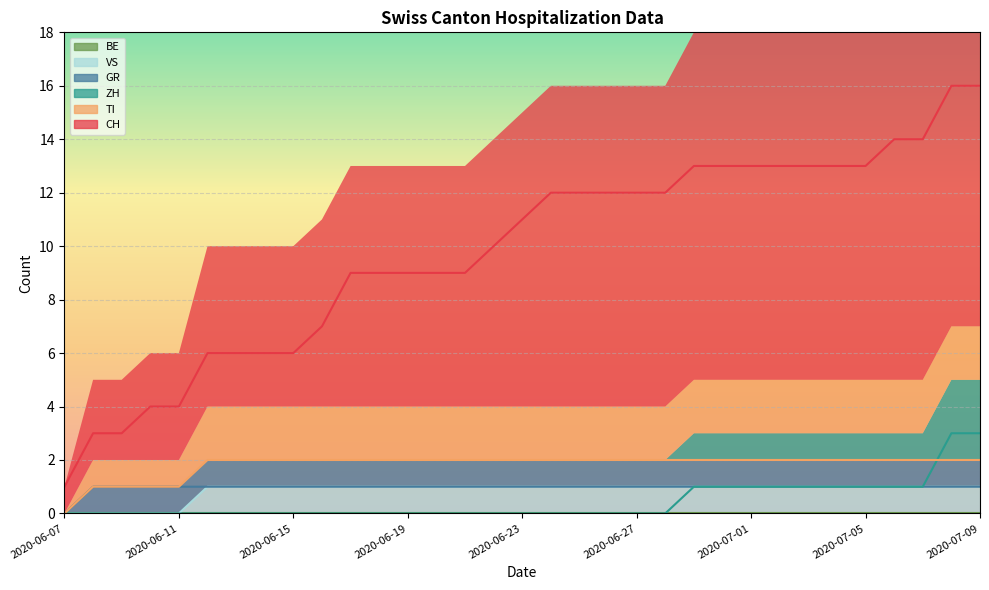

True or false: ZH has more than 1 interior local peaks.

False